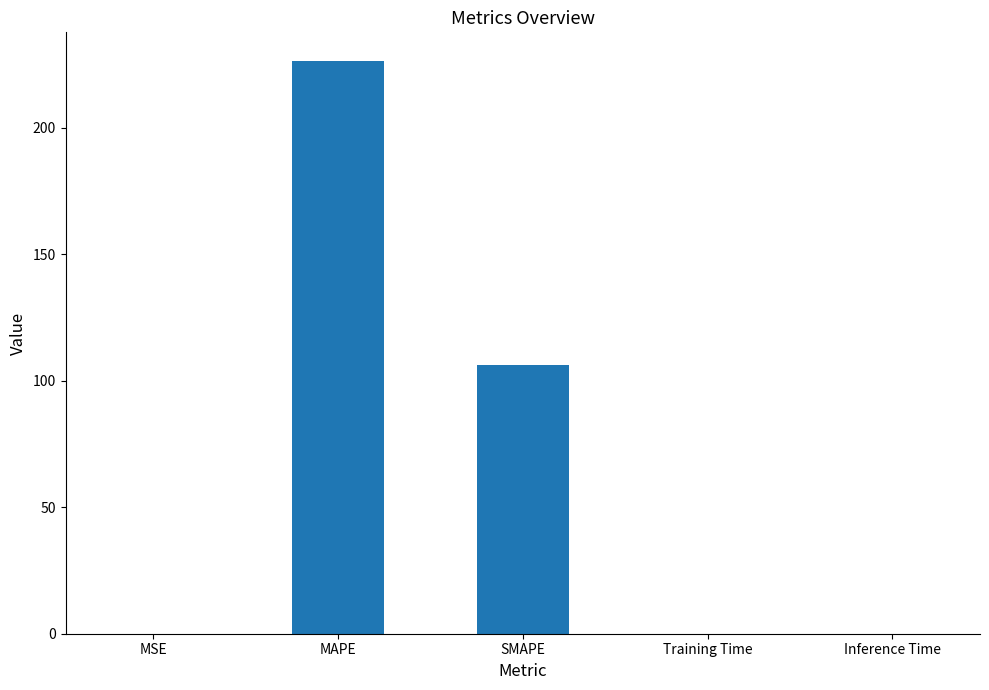

Count the number of categories in the chart.

5